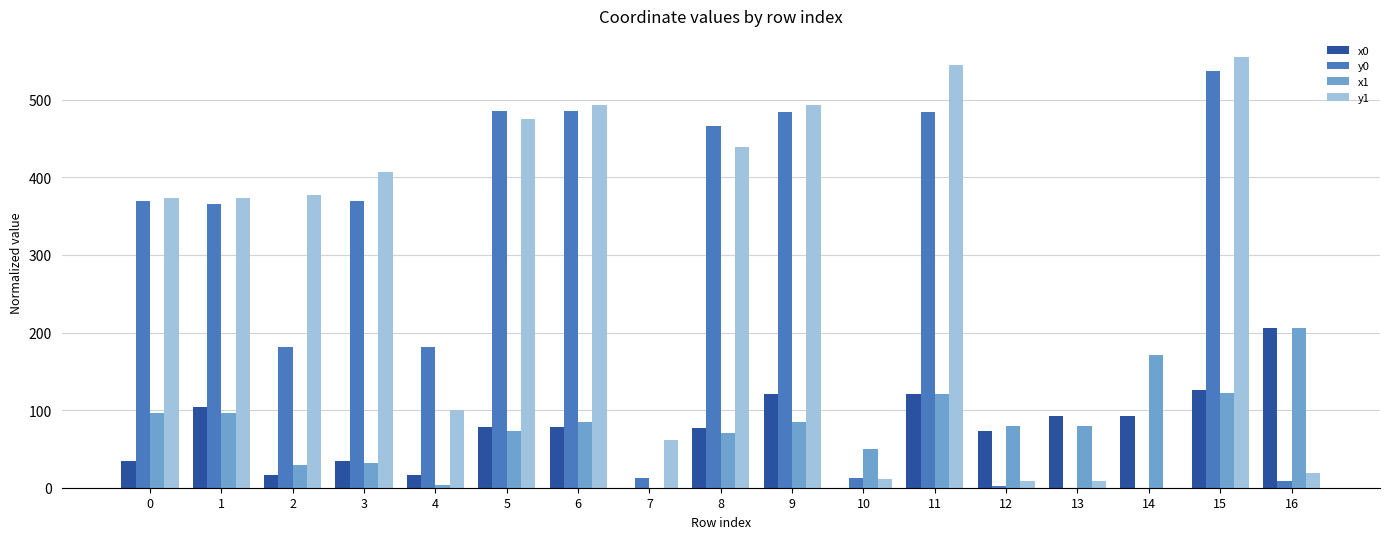

At which category is the sum across all series the highest?

15